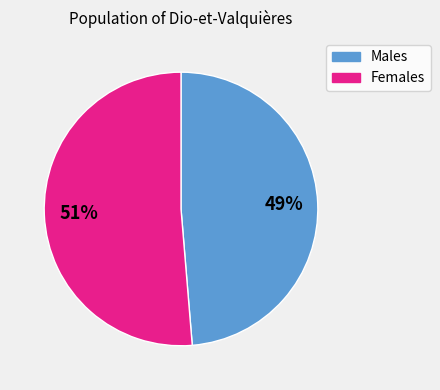

Is there a majority slice in this chart?

Yes